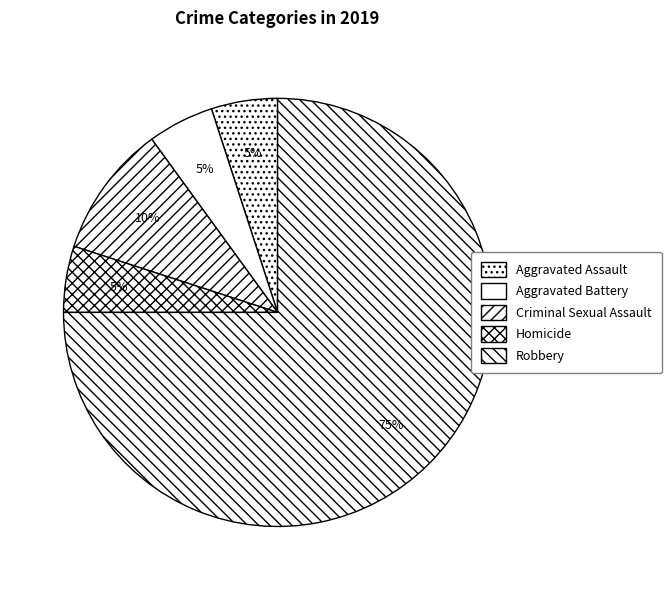

To the nearest percent, what is the difference between the largest and smallest slice percentages?

70%